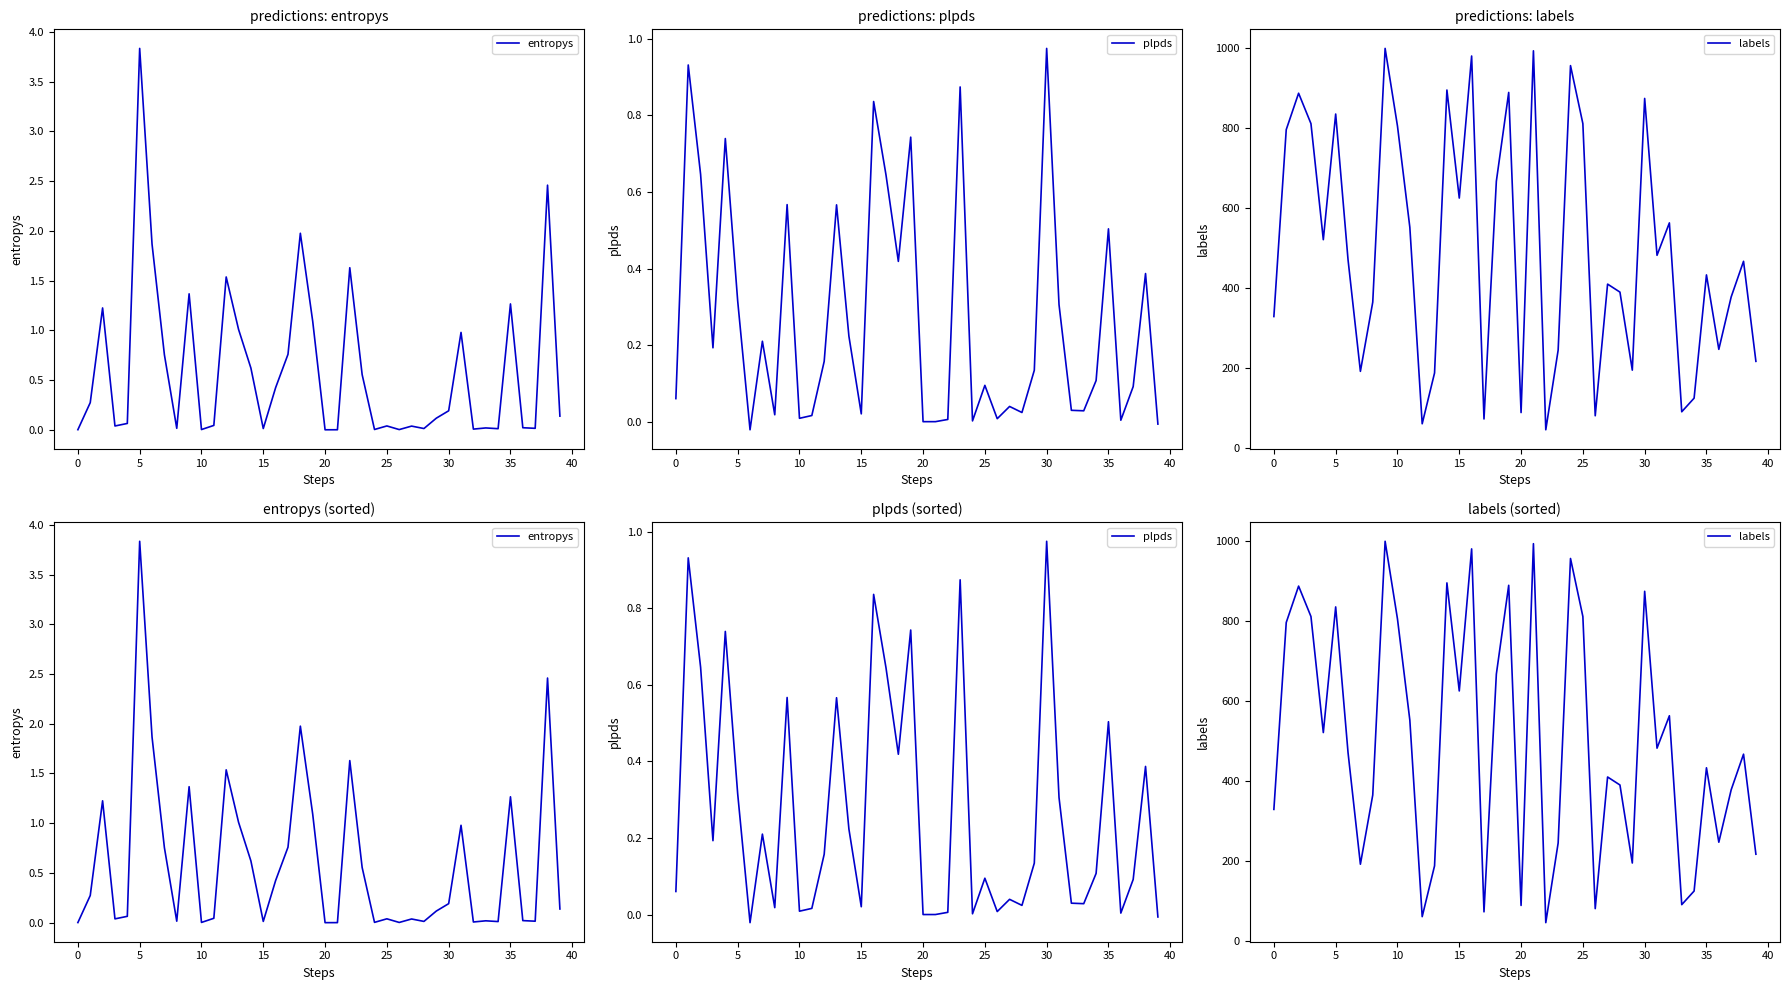

True or false: plpds and labels cross at least once.

False